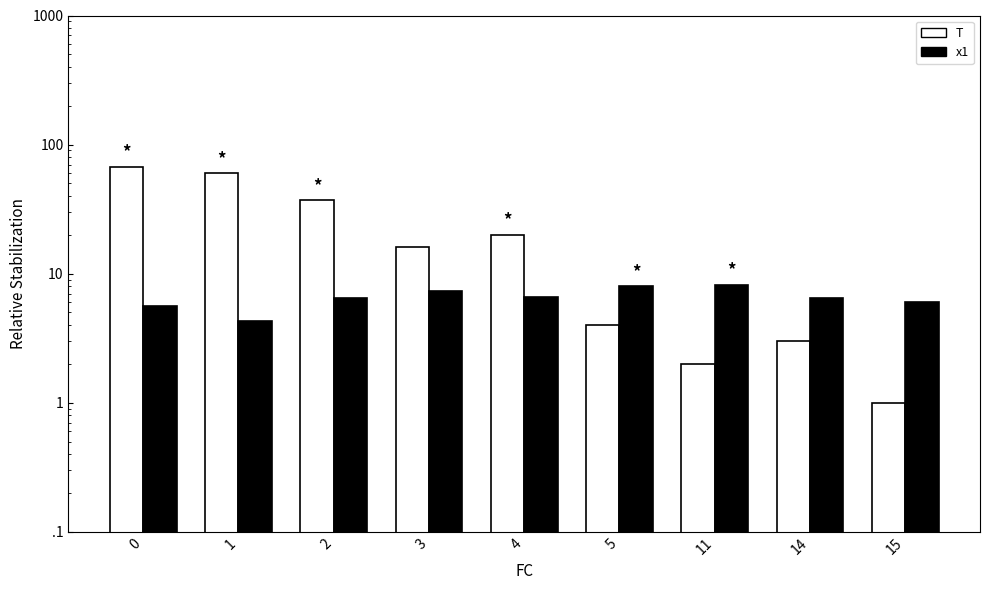

At which label is x1 closest to 6?

15